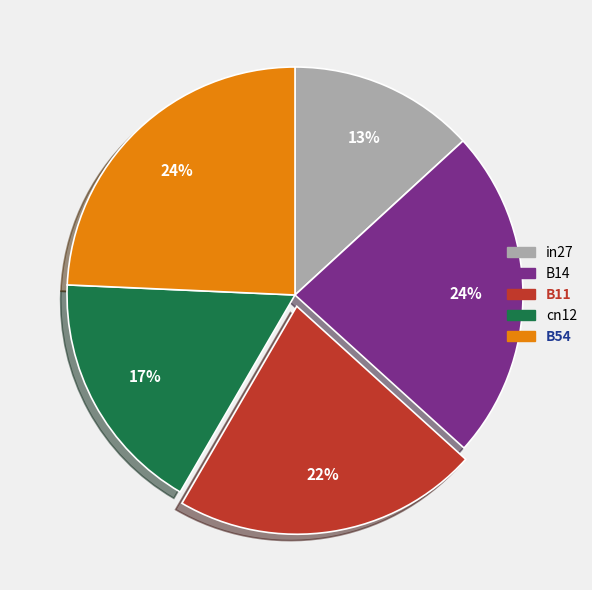

Which has a higher value, B14 or cn12?

B14